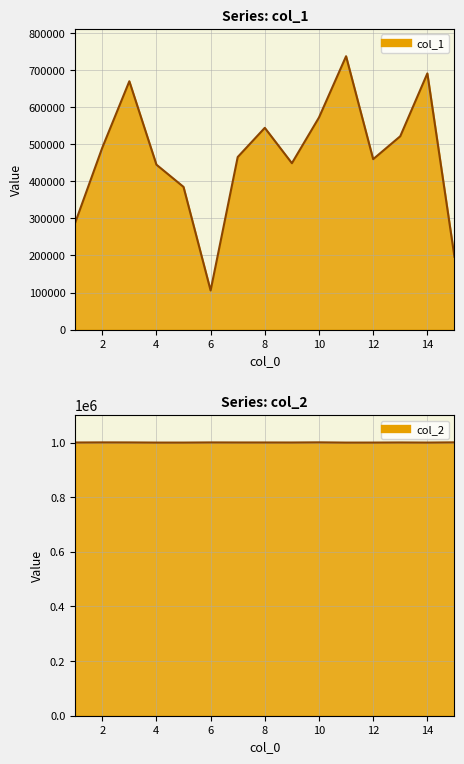

What is the smallest value displayed?

105492